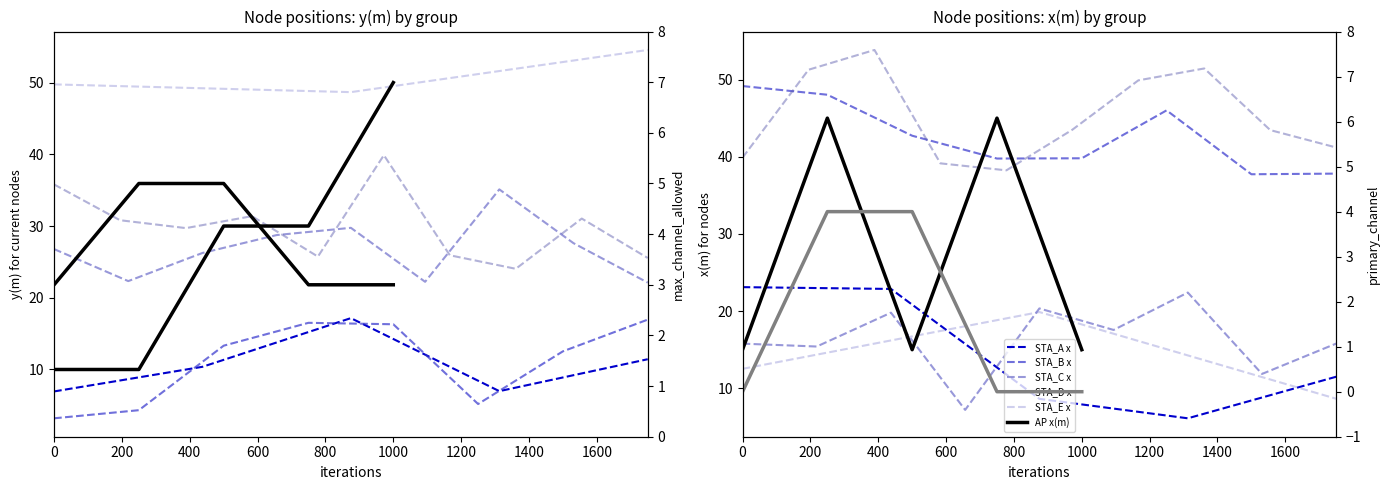

What is the spread (max minus min) of values at 200?

41